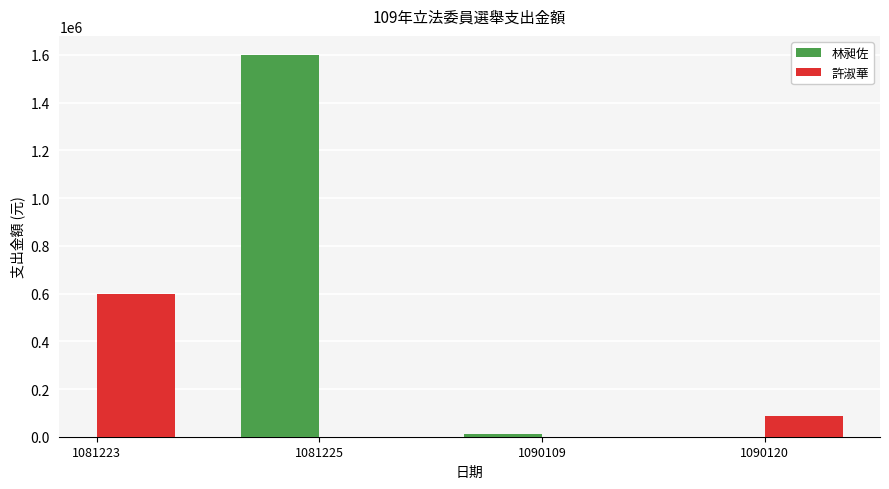

List the series in order of their overall mean, lowest first.

許淑華, 林昶佐